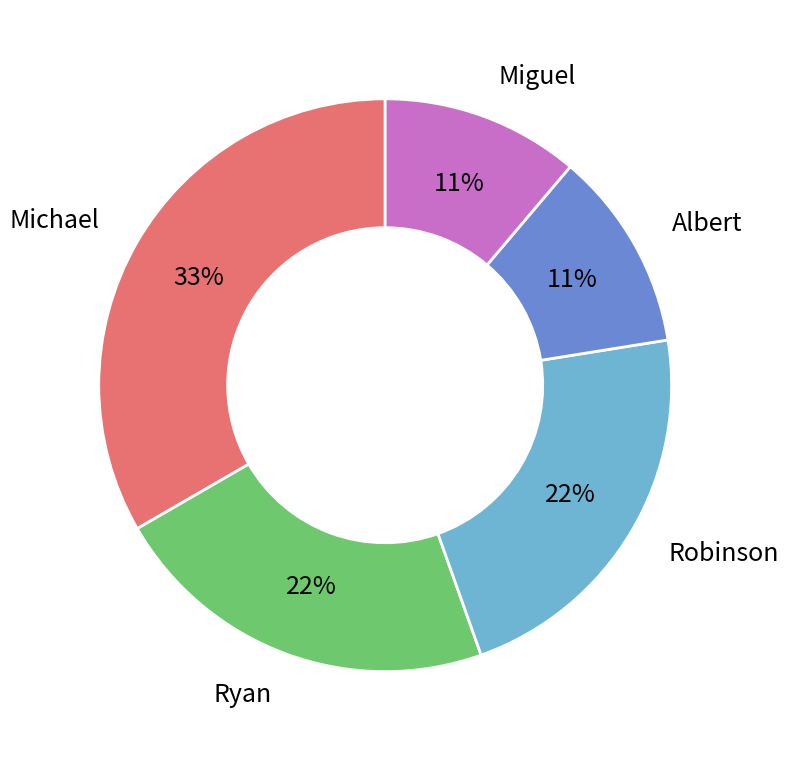

To the nearest percent, what is the average slice percentage?

20%